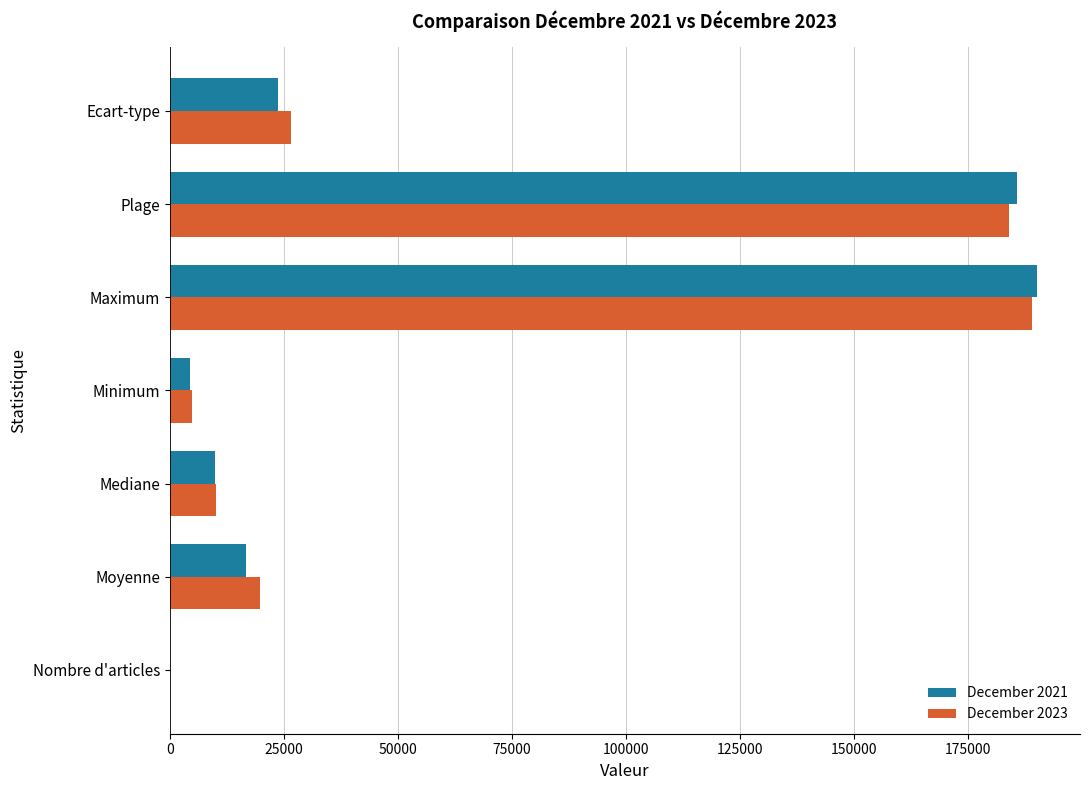

Which series changed the most between Moyenne and Plage?

December 2021